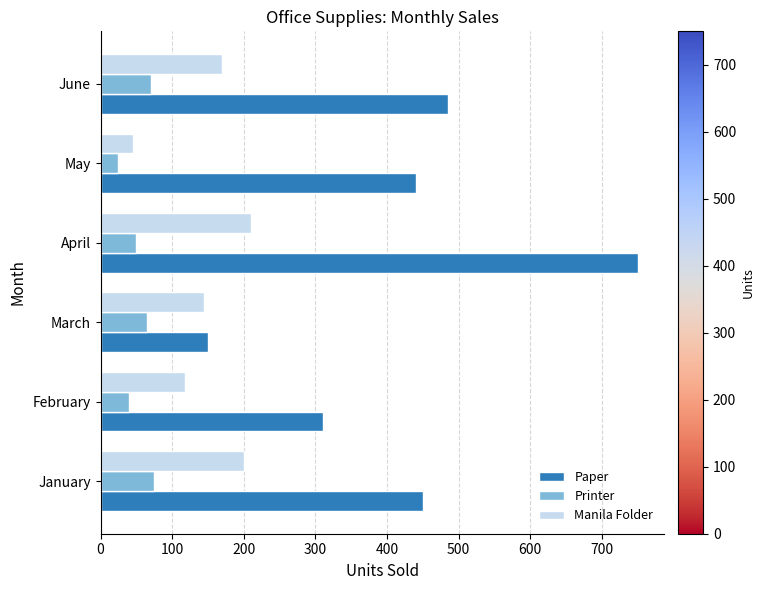

Which category has the lowest value in the Manila Folder series?

May